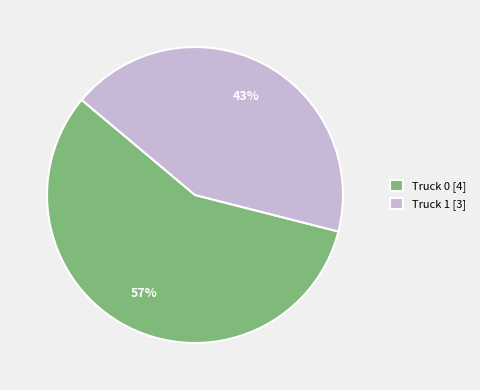

Combined, do Truck 0 [4] and Truck 1 [3] account for over 50%?

Yes